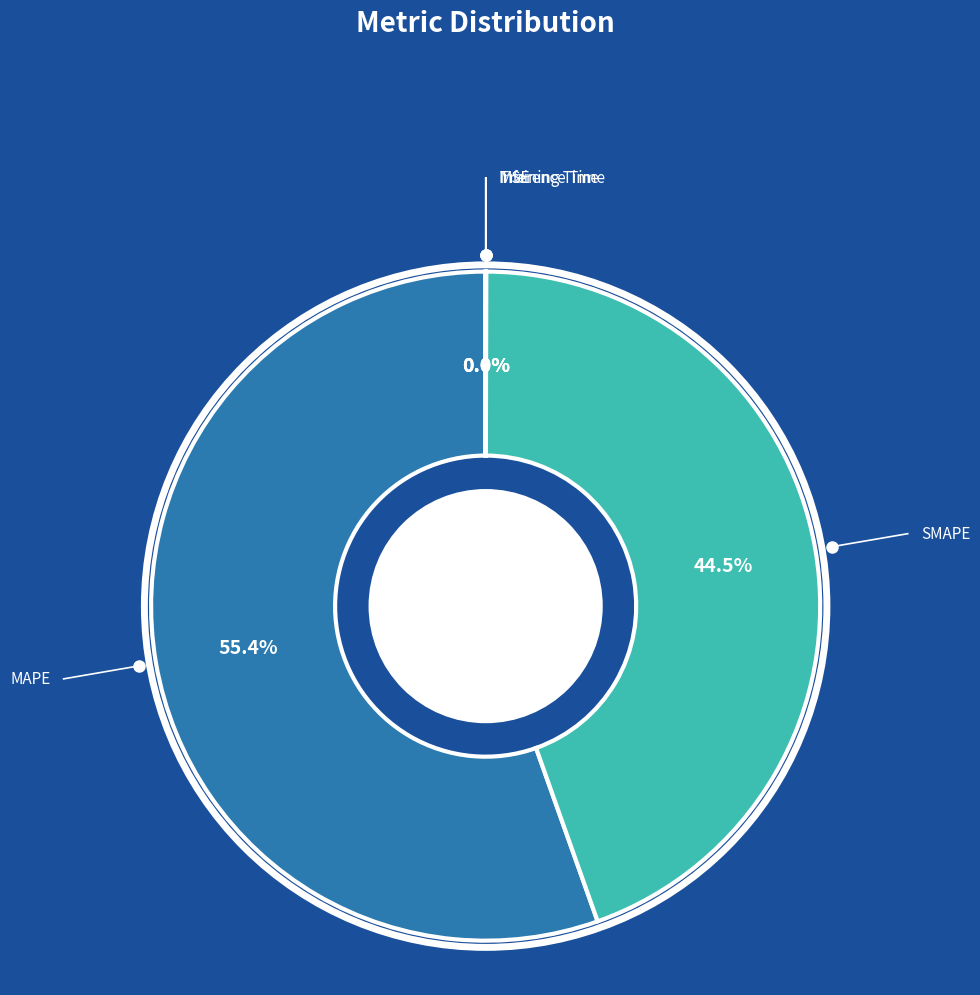

What percentage is NOT represented by SMAPE?

55.5%